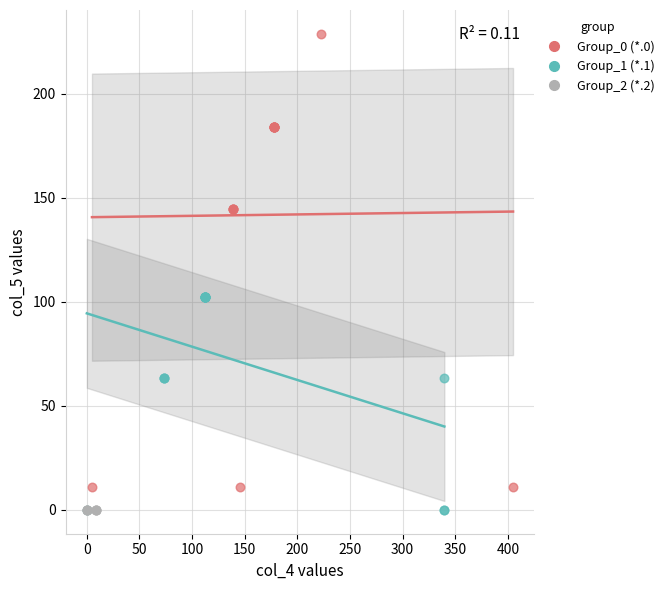

Which series reaches the maximum Y coordinate?

Group_0 (*.0)